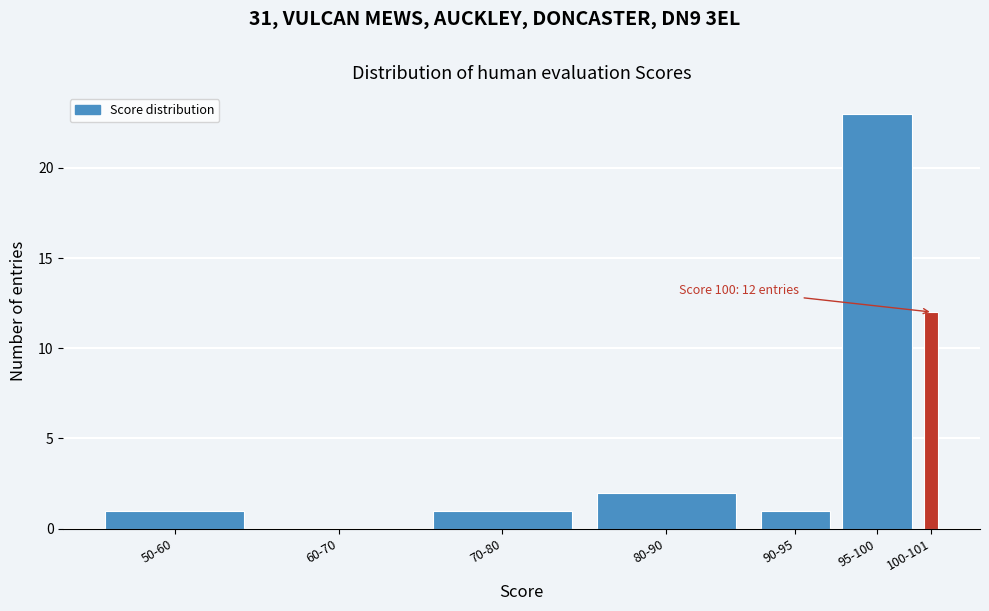

Reading right to left, list all the values displayed in this chart.

100-101=12	95-100=23	90-95=1	80-90=2	70-80=1	60-70=0	50-60=1